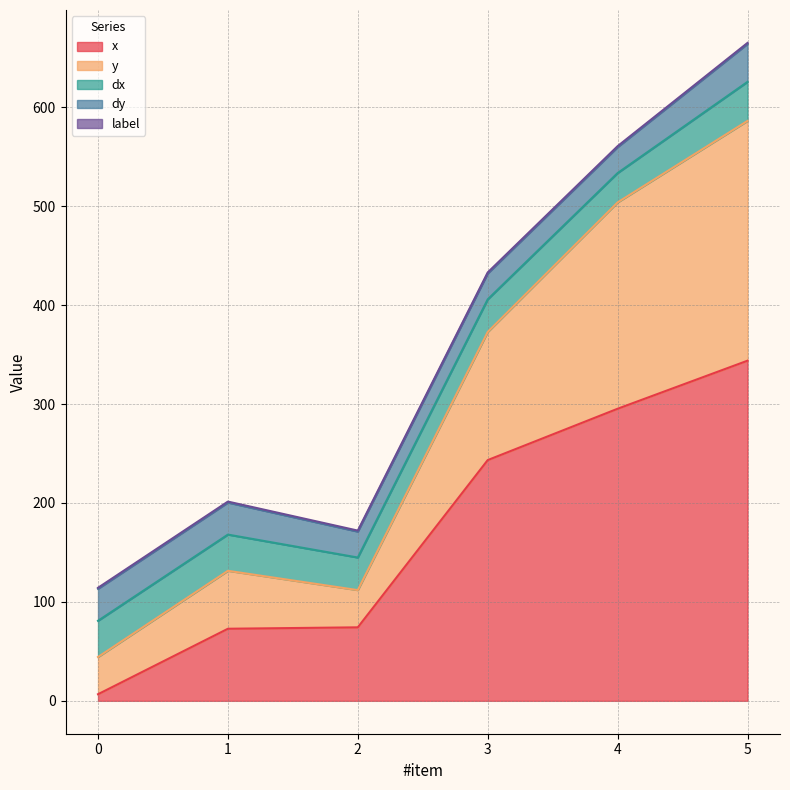

What value does the dy series have at 0?

32.4